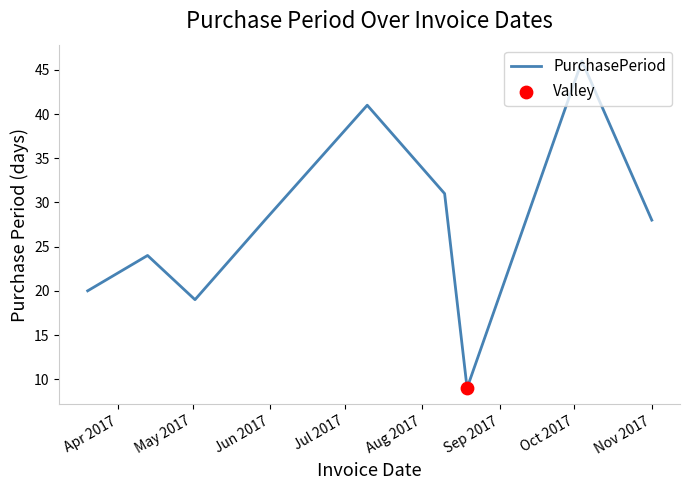

What is the difference between the maximum and minimum values?

37